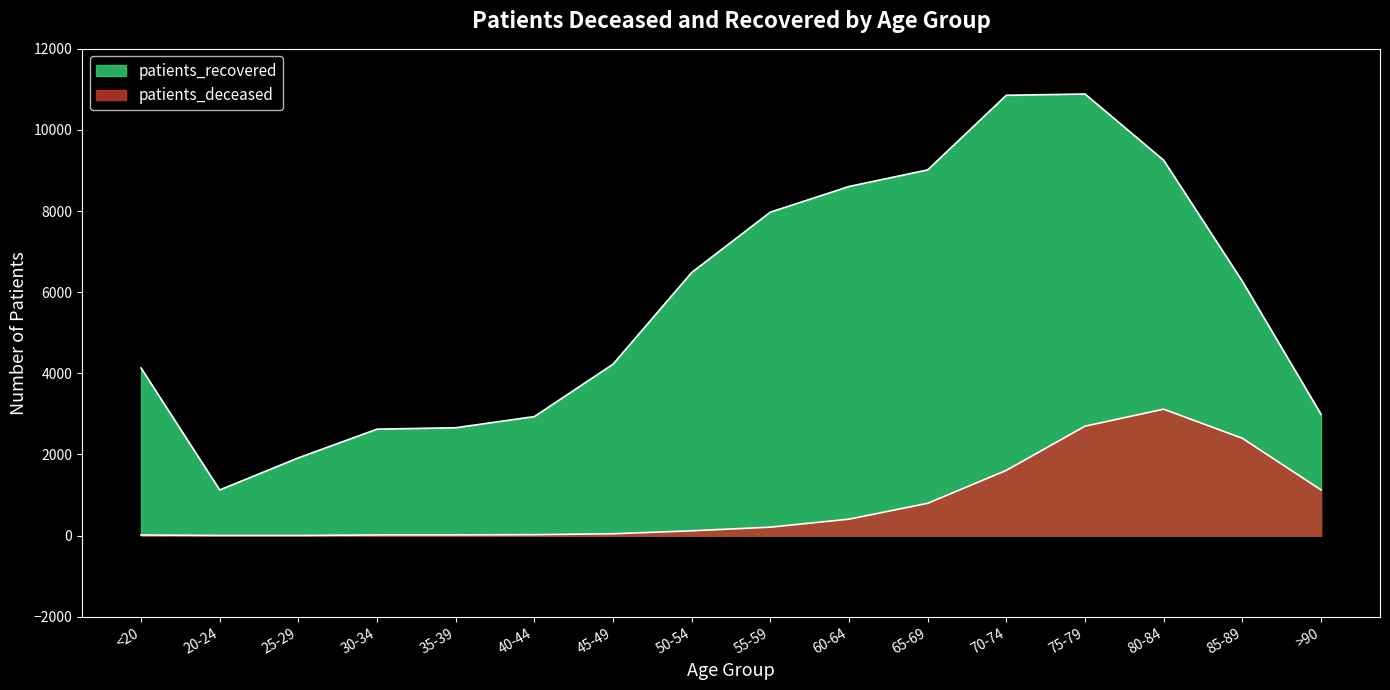

List the series in order of their overall mean, lowest first.

patients_deceased, patients_recovered